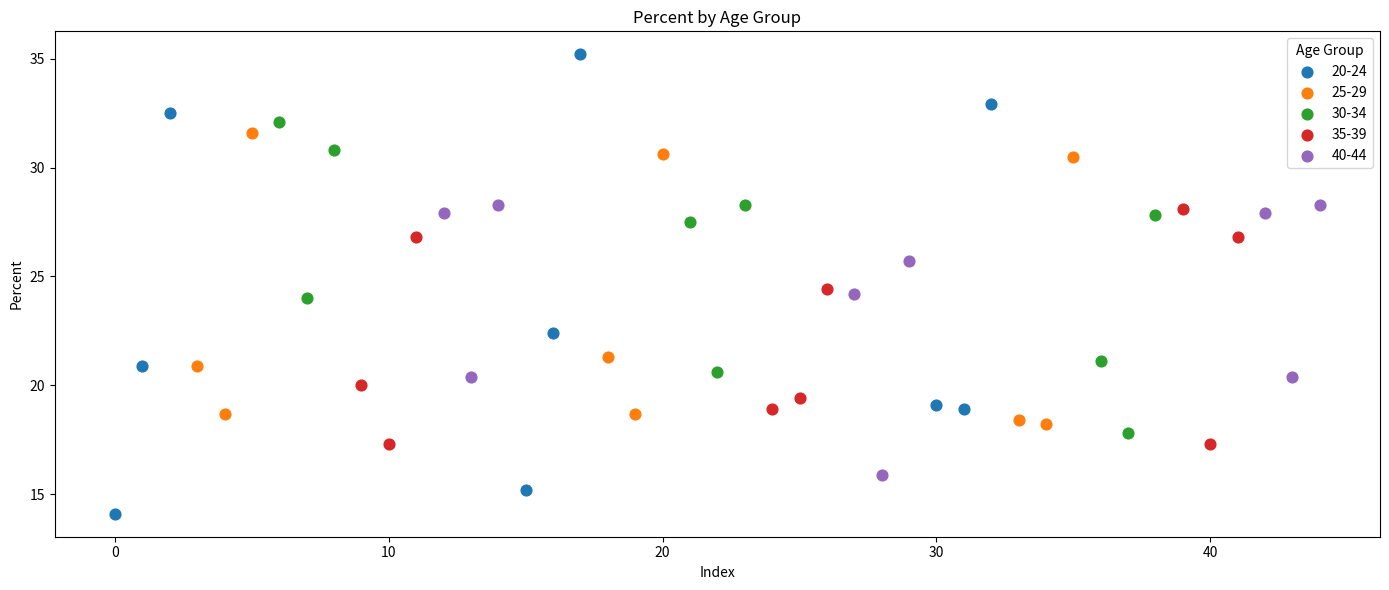

Which series reaches the maximum Y coordinate?

20-24